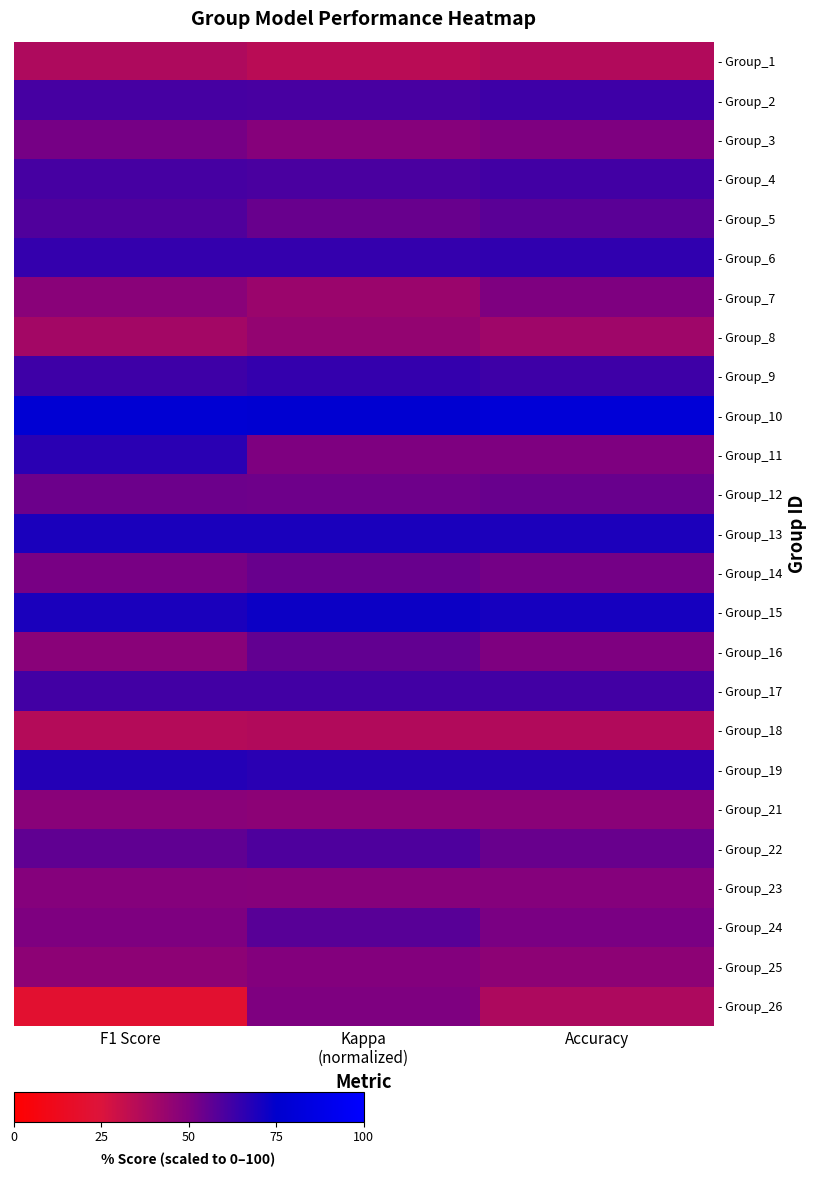

Rank the series by their maximum value, from lowest to highest.

- Group_18, - Group_1, - Group_8, - Group_21, - Group_23, - Group_25, - Group_7, - Group_26, - Group_3, - Group_12, - Group_14, - Group_16, - Group_24, - Group_5, - Group_22, - Group_4, - Group_17, - Group_2, - Group_9, - Group_6, - Group_11, - Group_19, - Group_13, - Group_15, - Group_10